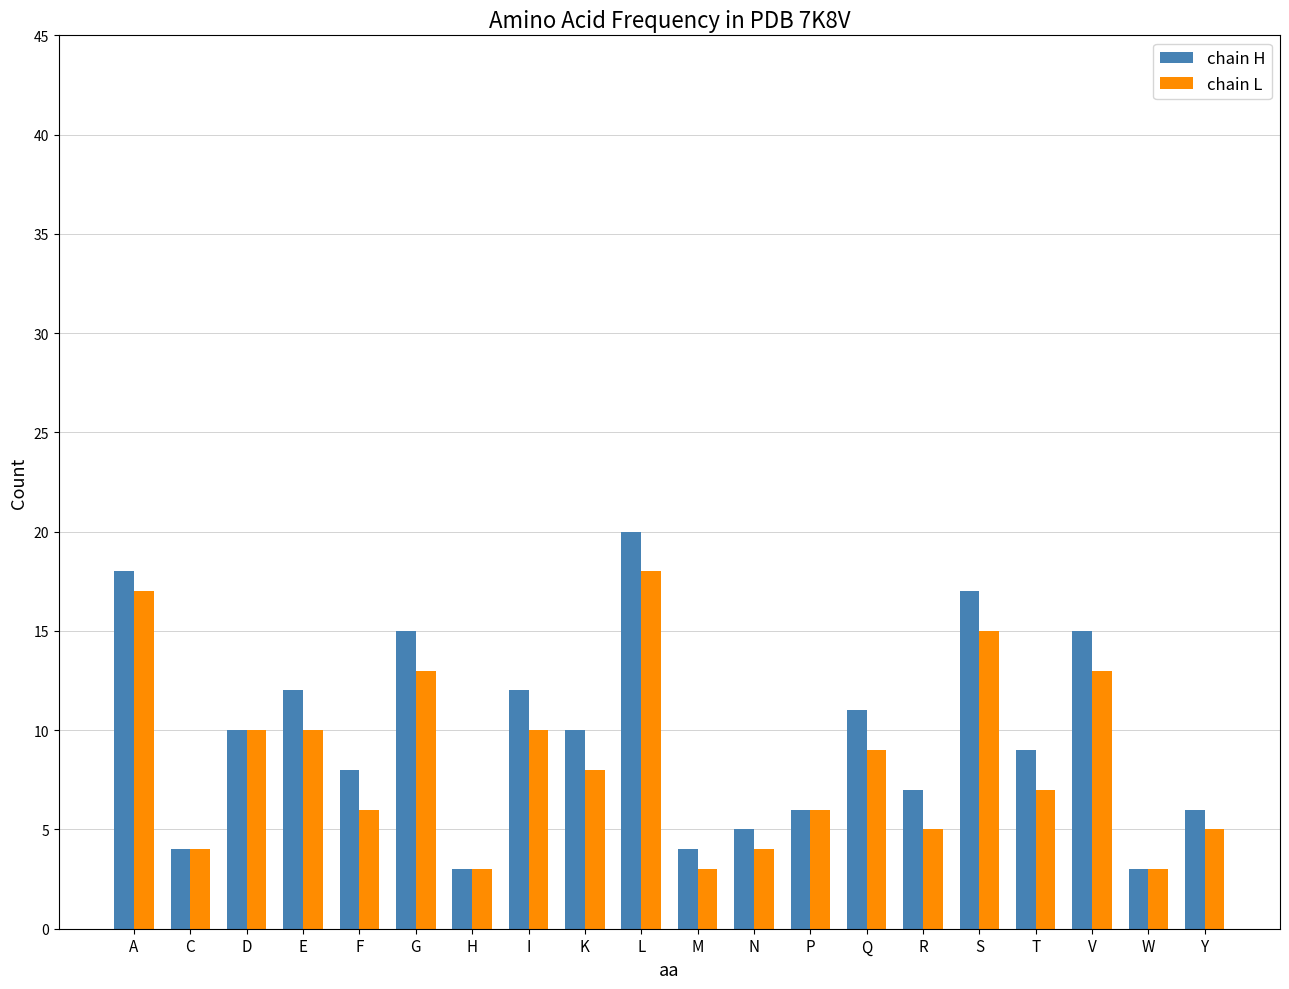

What is the minimum value shown in the chart?

3